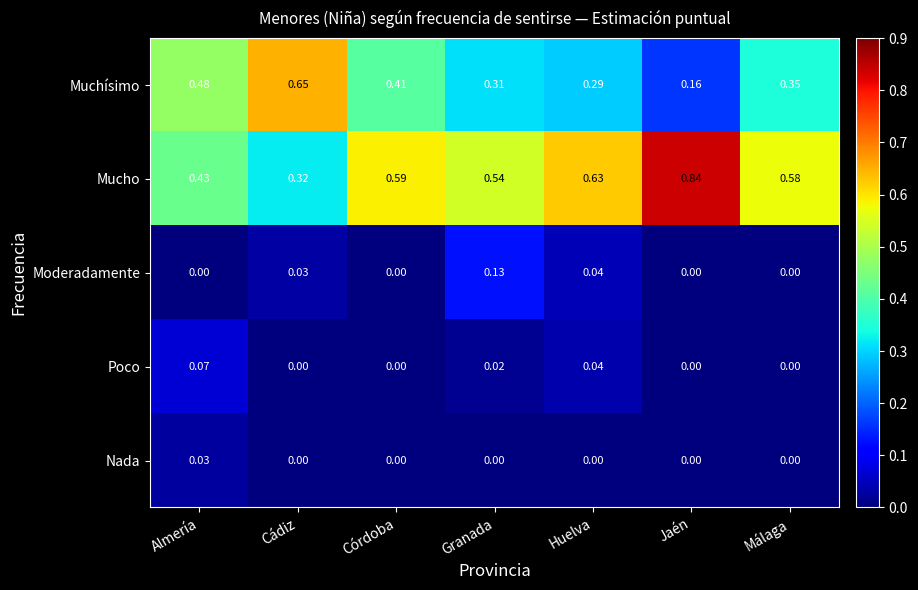

Which series has the largest total across all categories?

Mucho